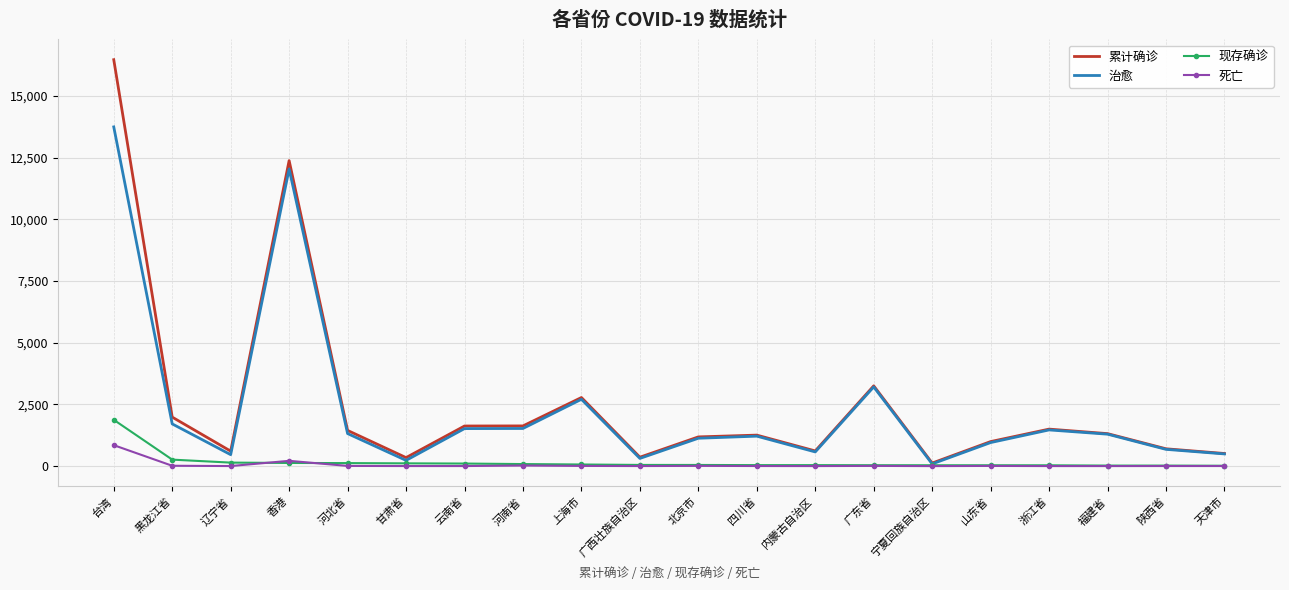

Which category has the highest value in the 治愈 series?

台湾